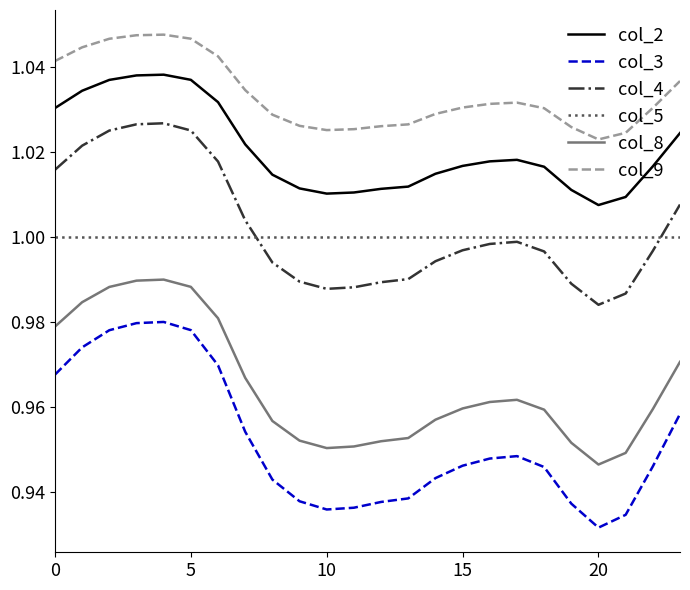

At how many categories does at least one series exceed 0?

24